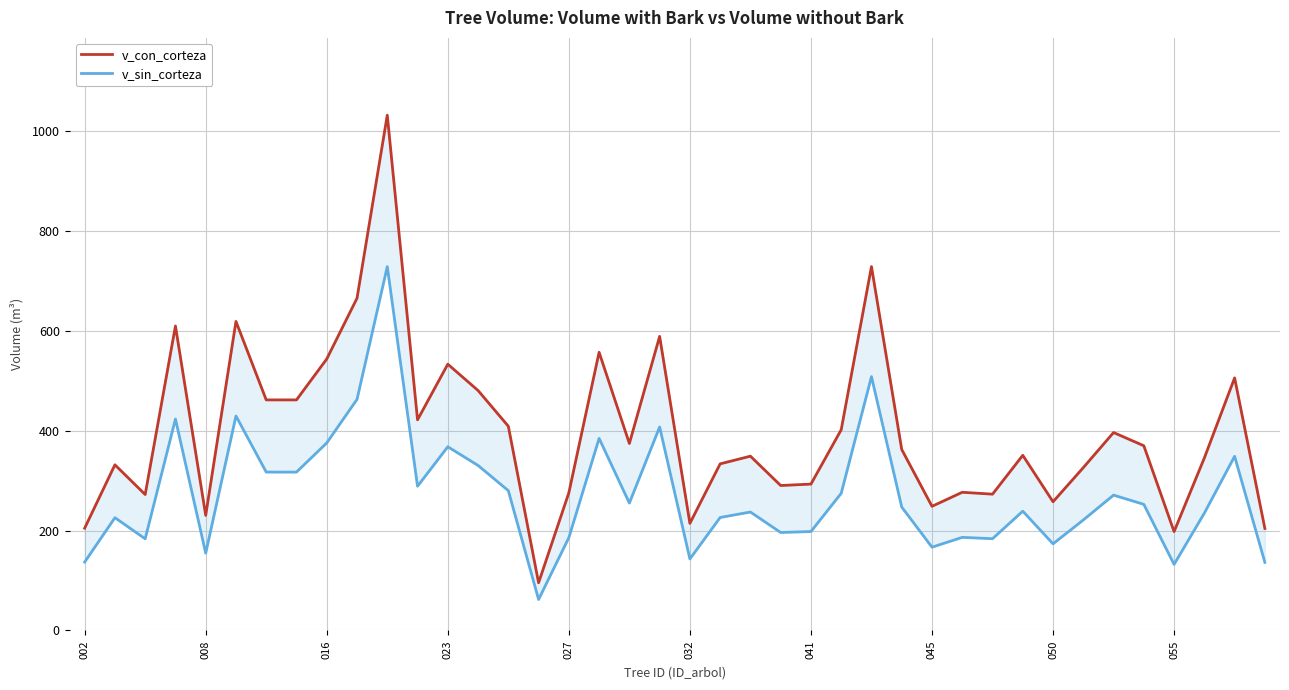

What is the total value across all series at 15?

157.5